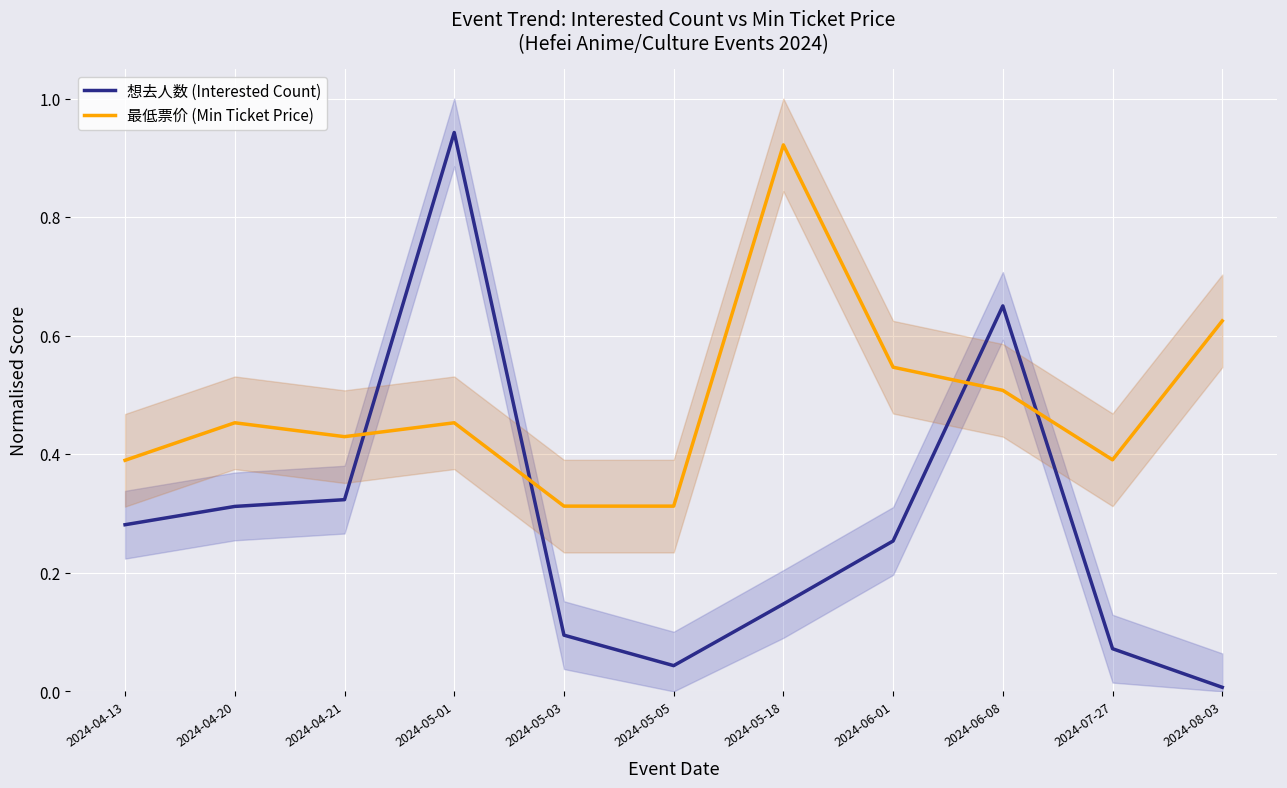

At how many categories does at least one series exceed 0?

11